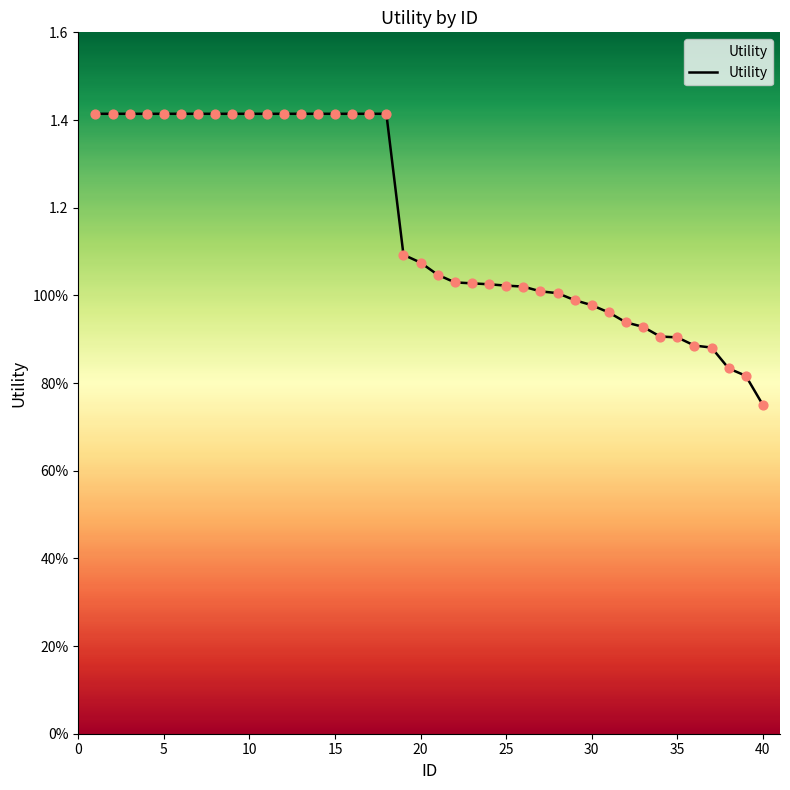

Is this an area chart (filled region under the line)?

Yes